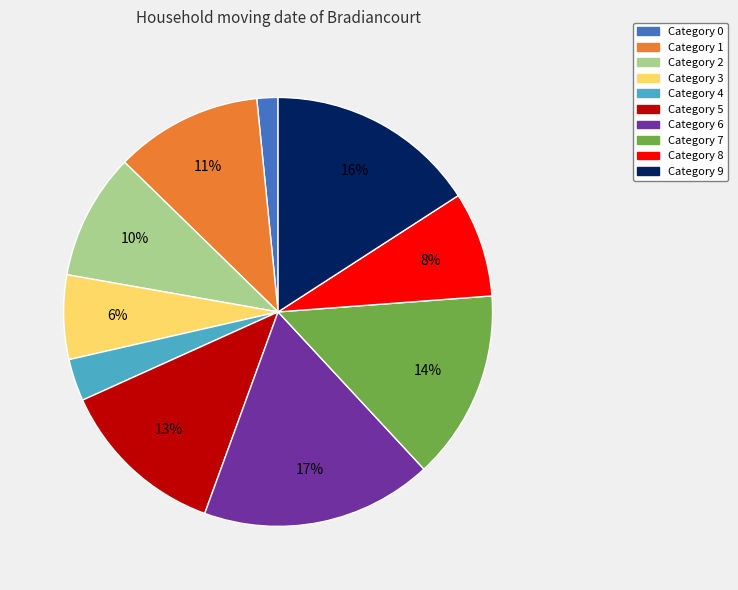

Count the number of slices in the pie.

10